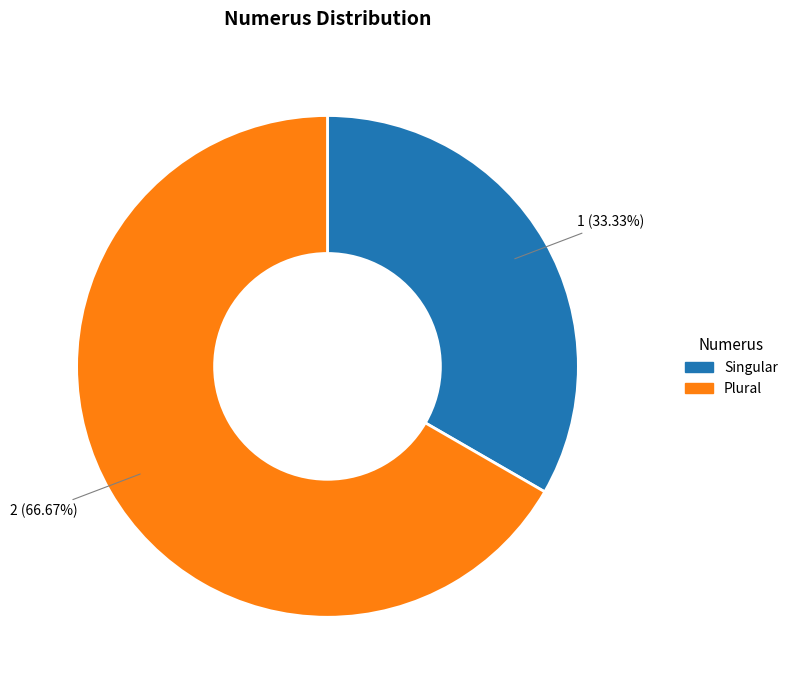

Which has a higher value, Plural or Singular?

Plural